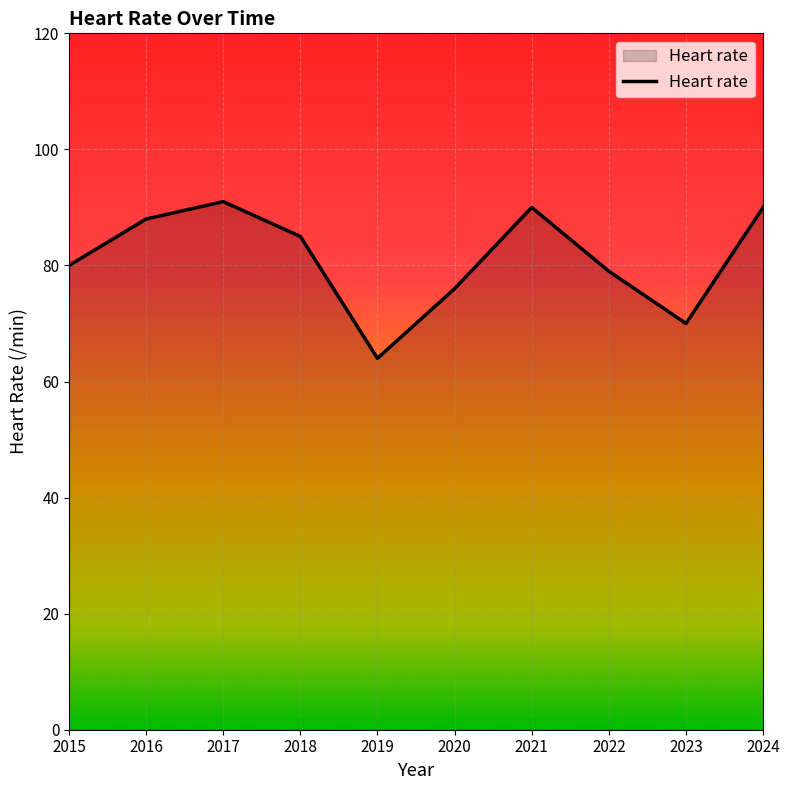

Is it true that the value at 2024 is 90?

True